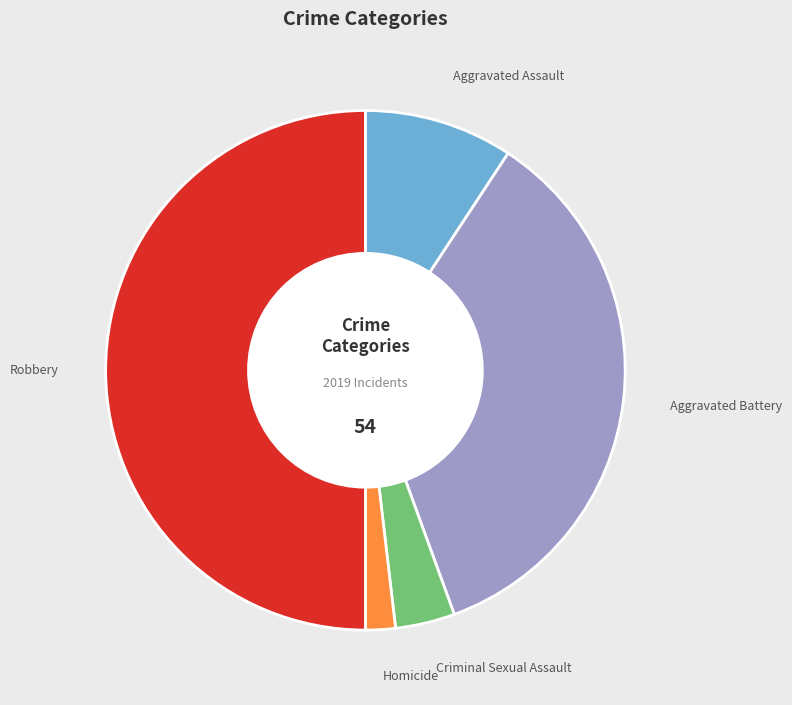

Count the number of slices in the pie.

5